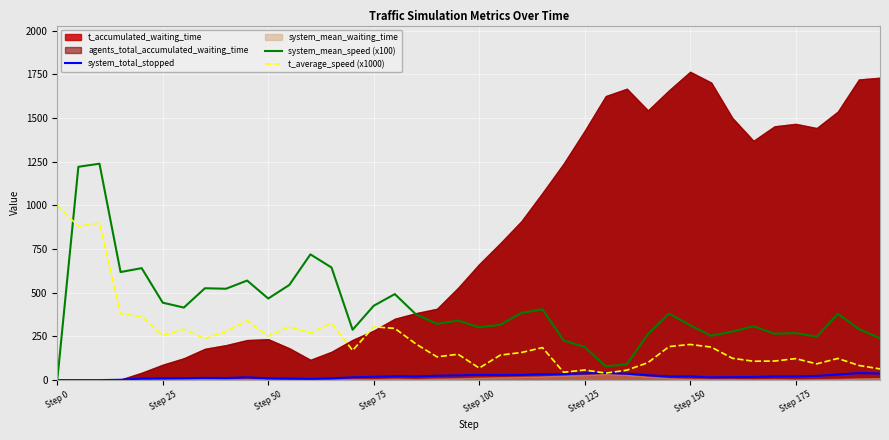

True or false: t_average_speed (x1000) and system_mean_speed (x100) cross at least once.

True